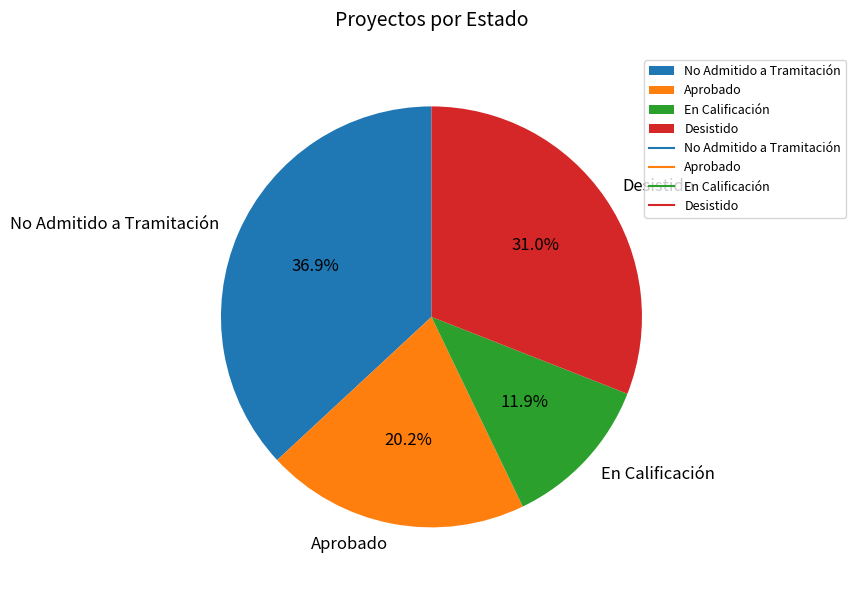

What percentage is the En Calificación slice, to the nearest percent?

12%